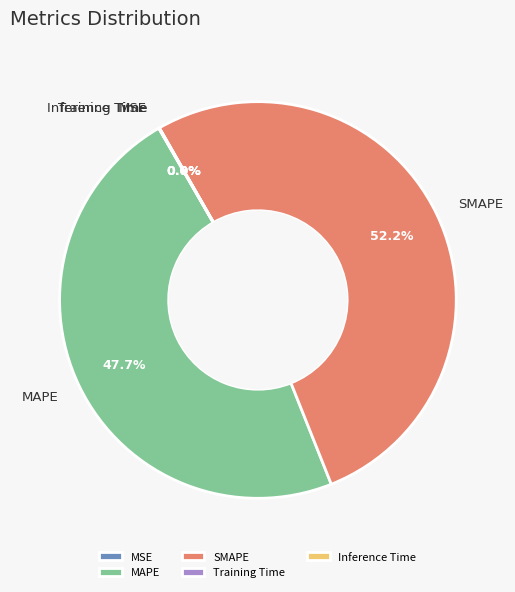

To the nearest percent, what is the average slice percentage?

20%